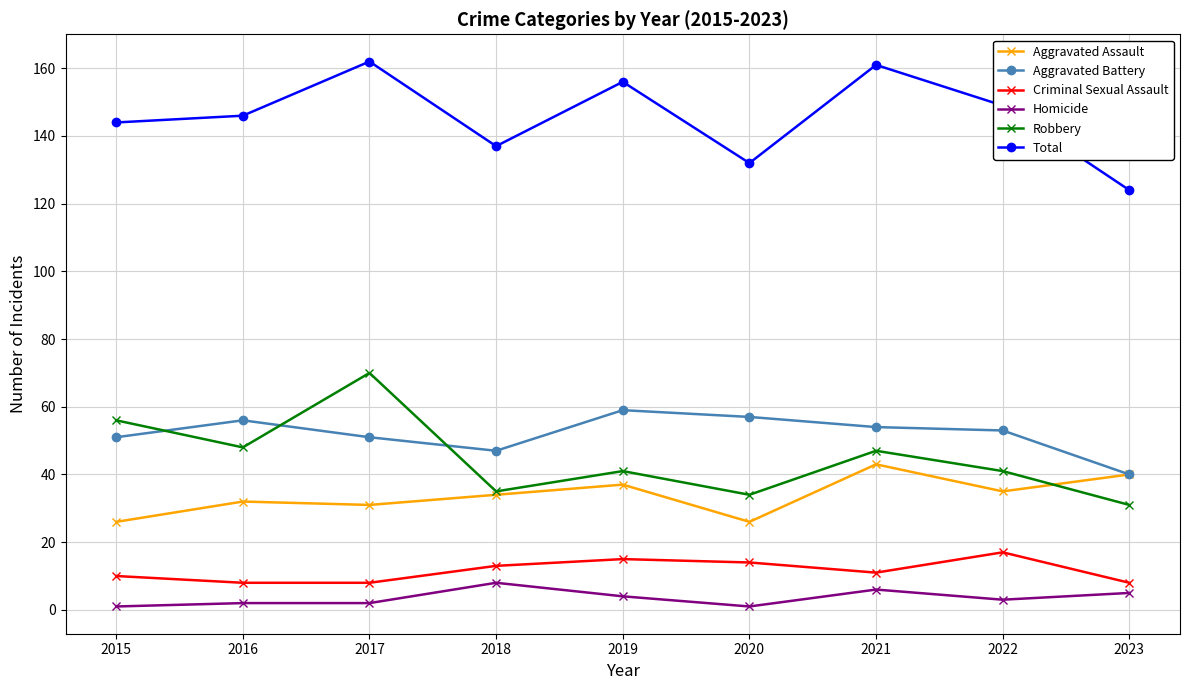

What is the sum of the Total values at 2018 and 2023?

261